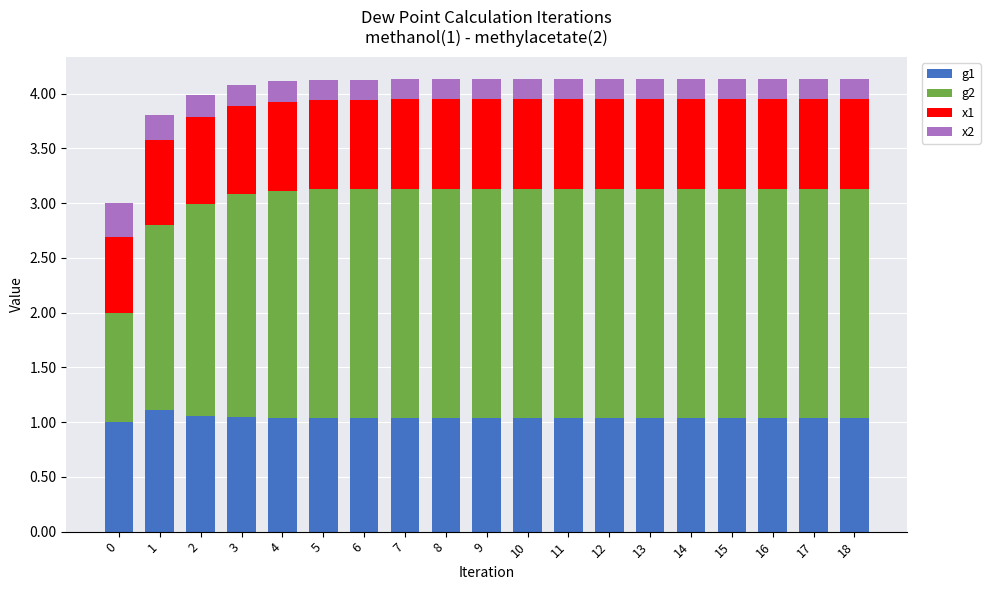

What is the total value across all series at 8?

4.1